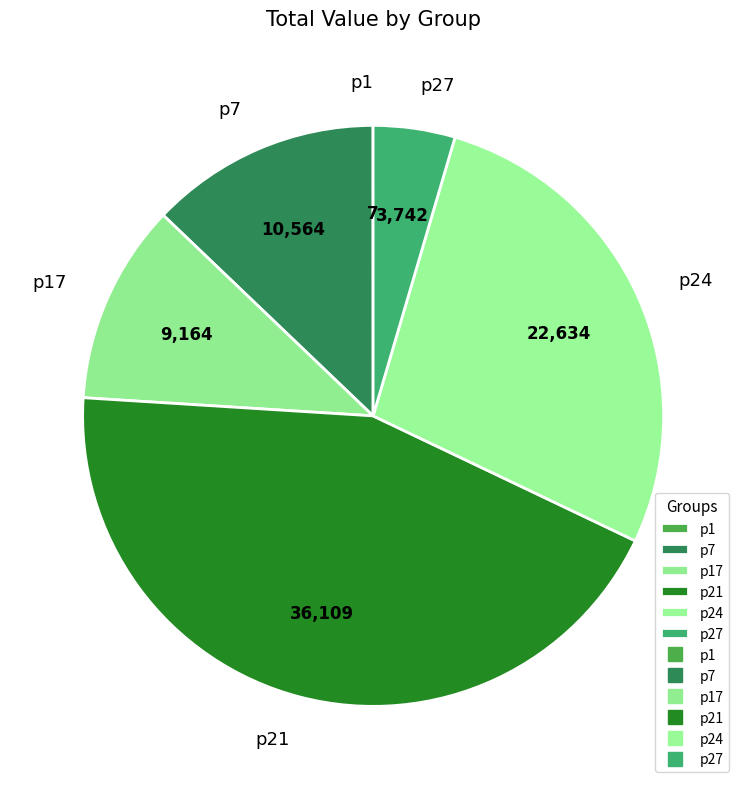

What is the largest slice in the pie chart?

p21